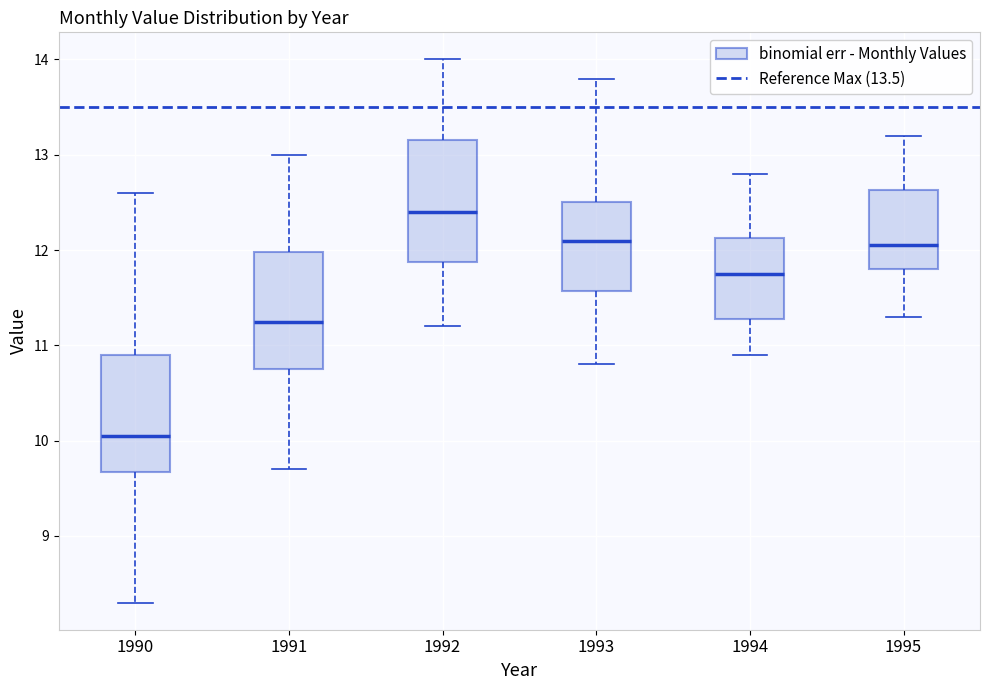

Where does the upper whisker of the box at x = 1991 end on the y-axis? The values are not printed on the chart, so give them approximately, as read against the axis.

13.0